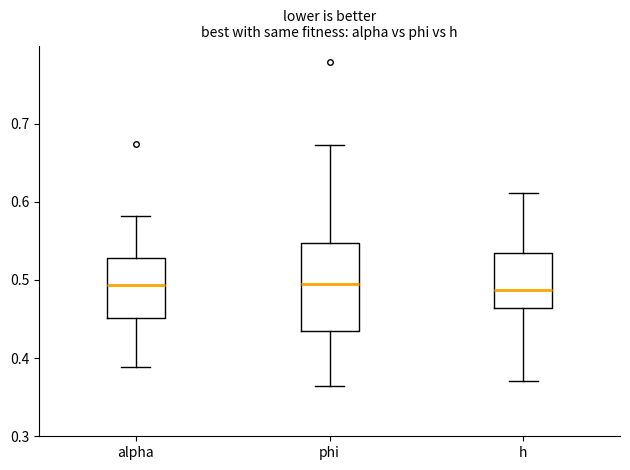

Where does the median line of the box for h sit on the y-axis? The values are not printed on the chart, so give them approximately, as read against the axis.

0.49